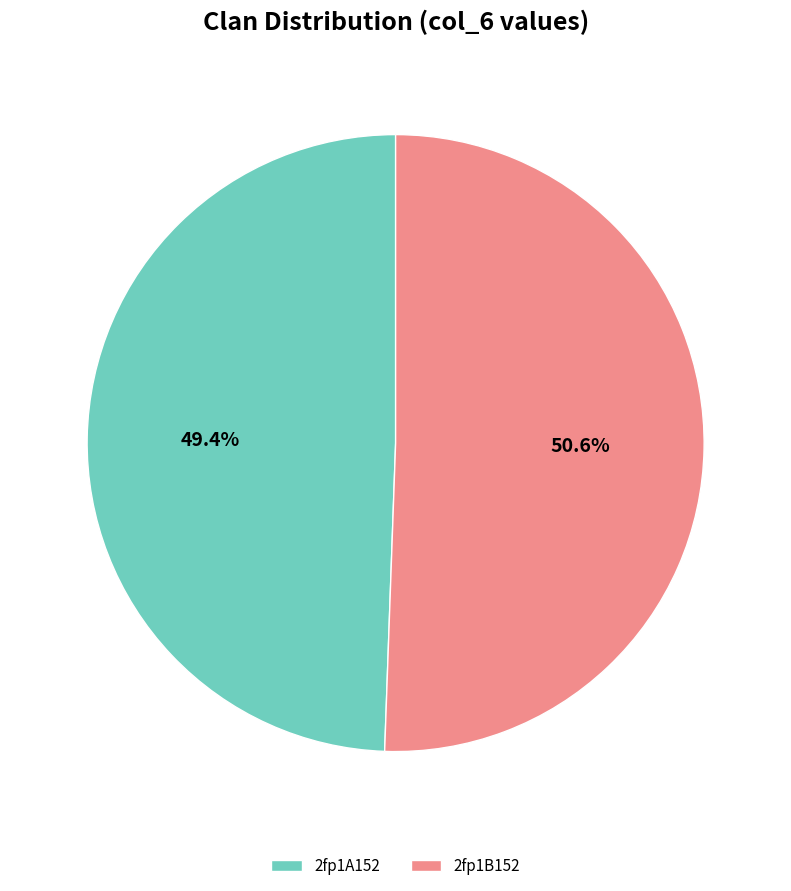

Combined, what portion of the pie is 2fp1B152 and 2fp1A152?

100.0%